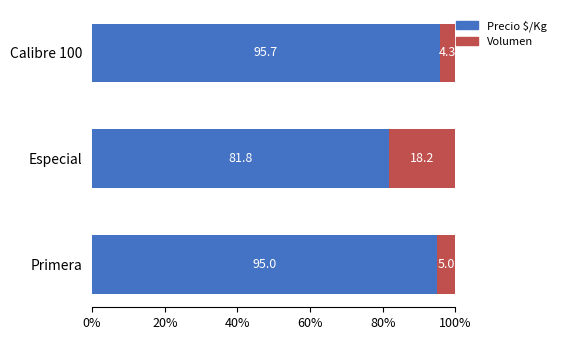

List the labels in order of Precio $/Kg value, smallest first.

Especial, Primera, Calibre 100